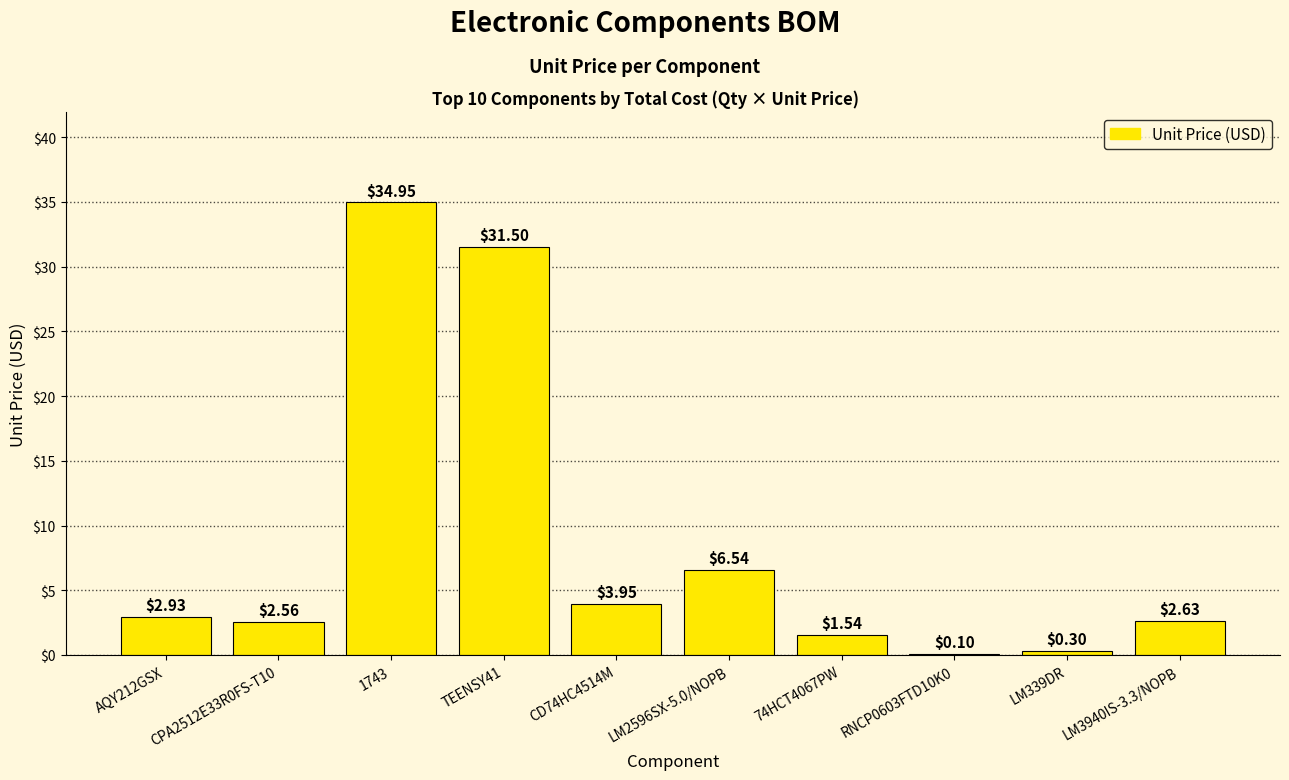

What is the sum of all values?

87.0